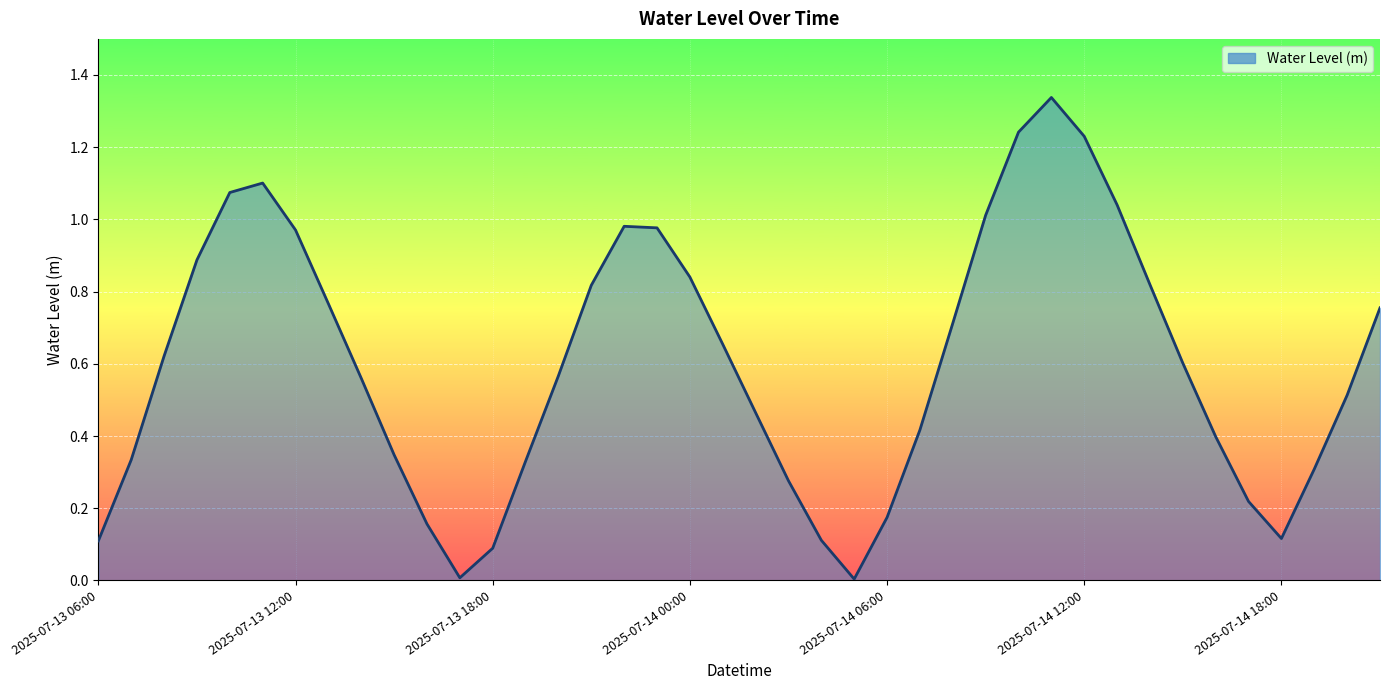

Which label corresponds to the largest value in the chart?

2025-07-14 11:00